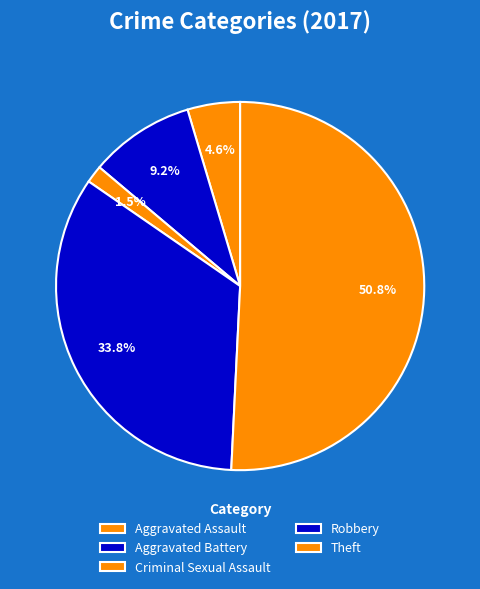

To the nearest percent, what portion does Criminal Sexual Assault represent?

2%